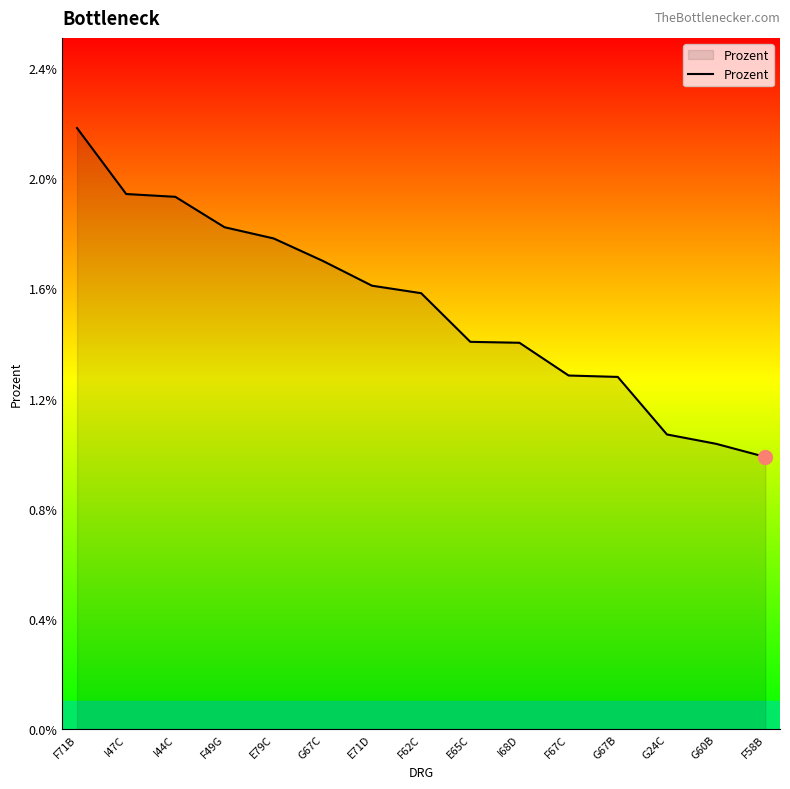

Which category has the highest value across all series?

F71B